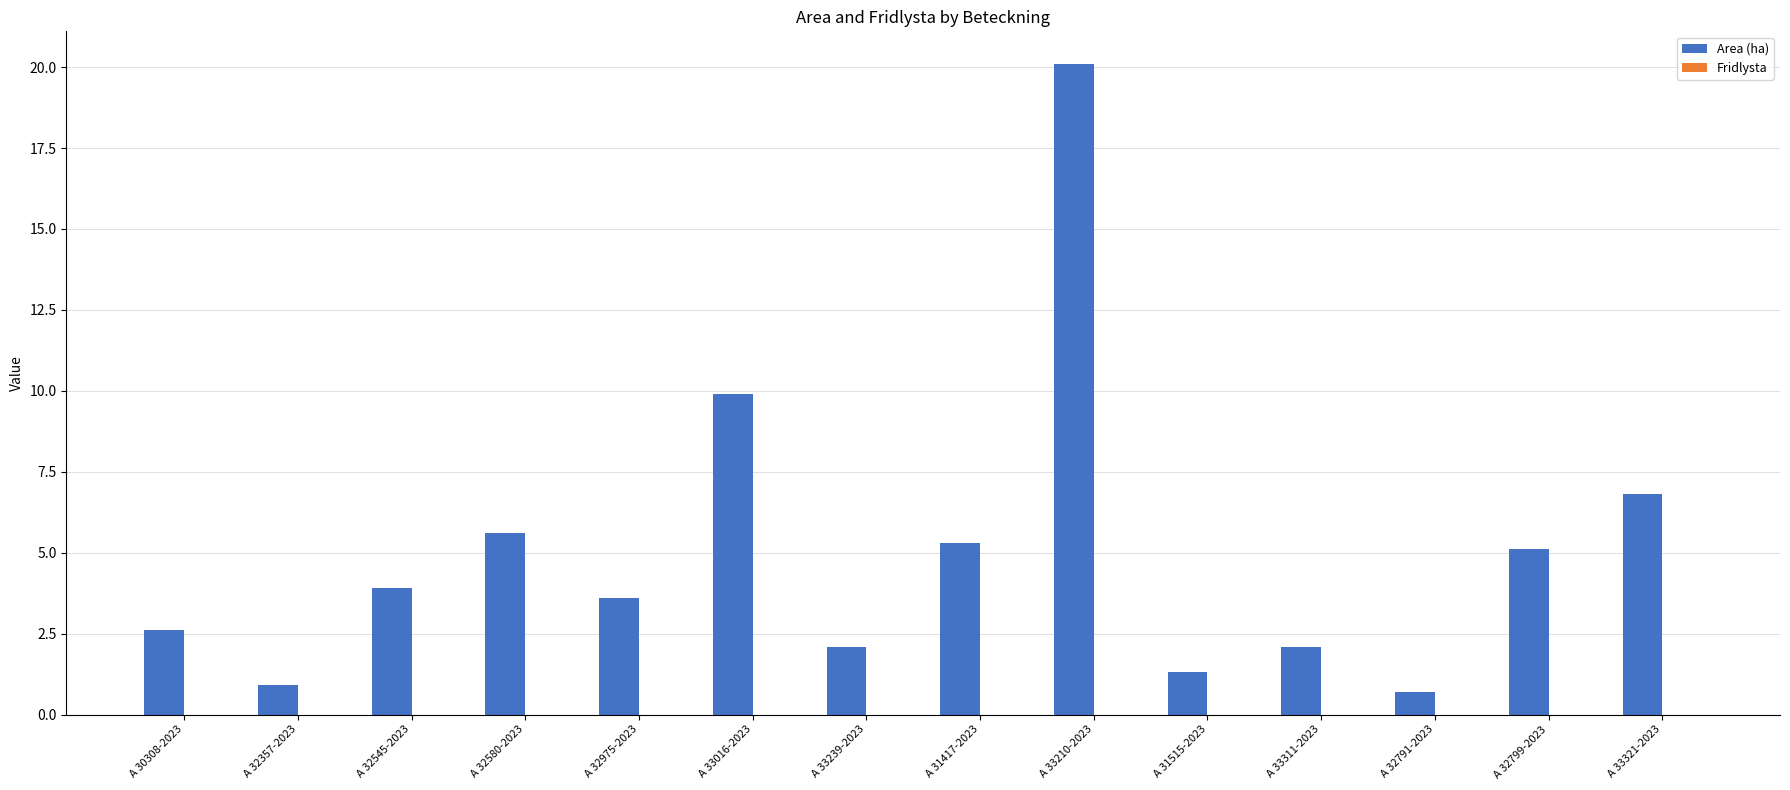

Reading left to right, list all the values displayed in this chart.

A 30308-2023=2.6	A 32357-2023=0.9	A 32545-2023=3.9	A 32580-2023=5.6	A 32975-2023=3.6	A 33016-2023=9.9	A 33239-2023=2.1	A 31417-2023=5.3	A 33210-2023=20.1	A 31515-2023=1.3	A 33311-2023=2.1	A 32791-2023=0.7	A 32799-2023=5.1	A 33321-2023=6.8